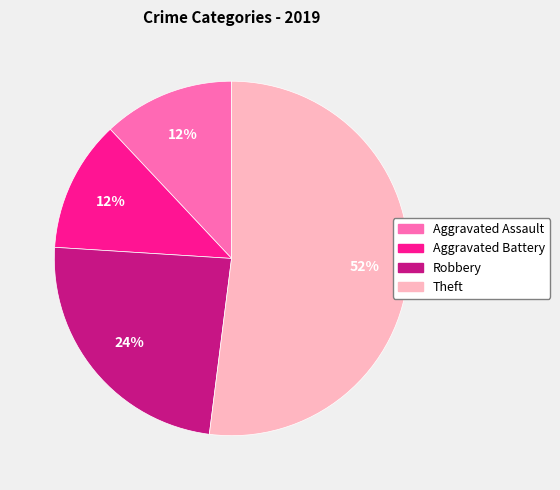

Which slice represents more than half of the pie?

Theft